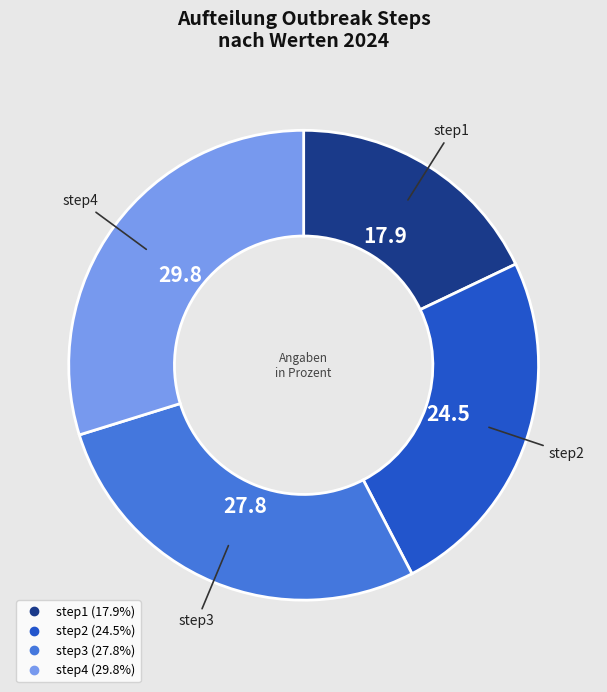

True or false: step3 accounts for 37% of the total.

False